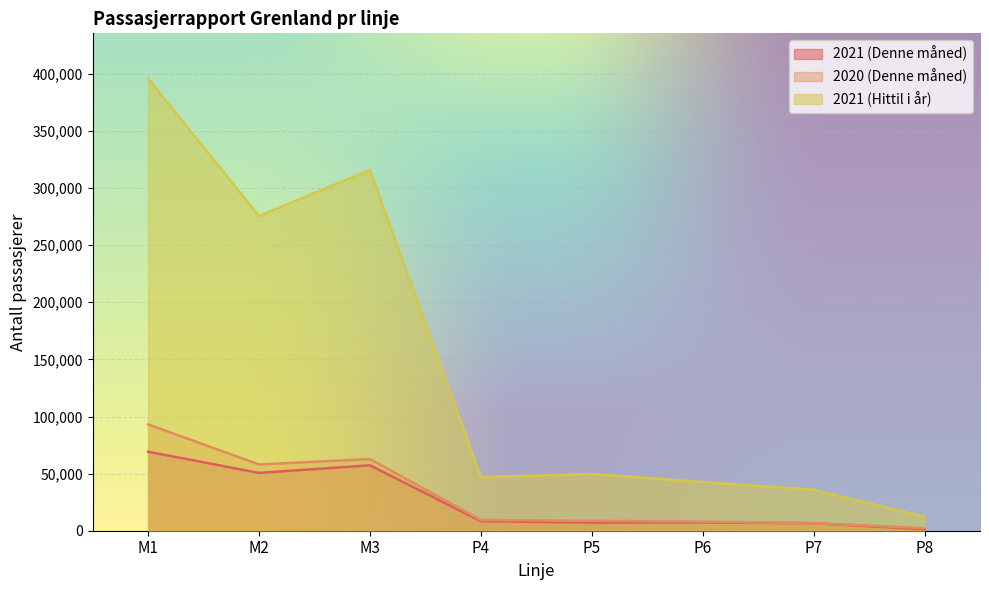

What is the total value across all series at P7?

49099